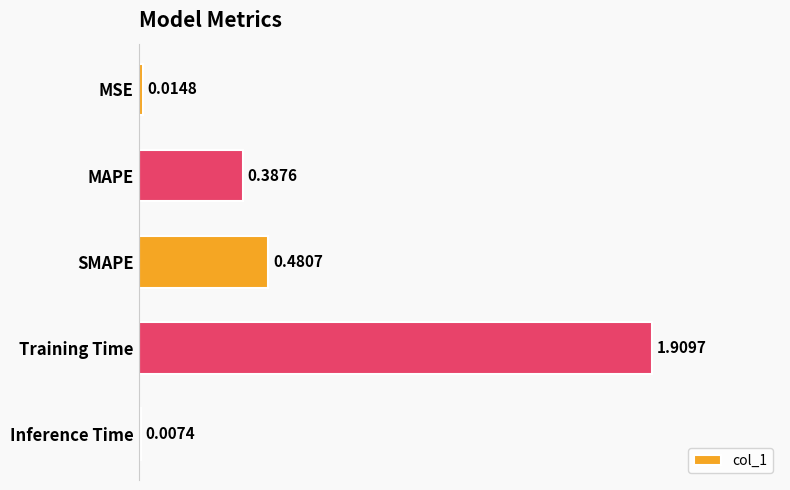

What is the average value?

0.6